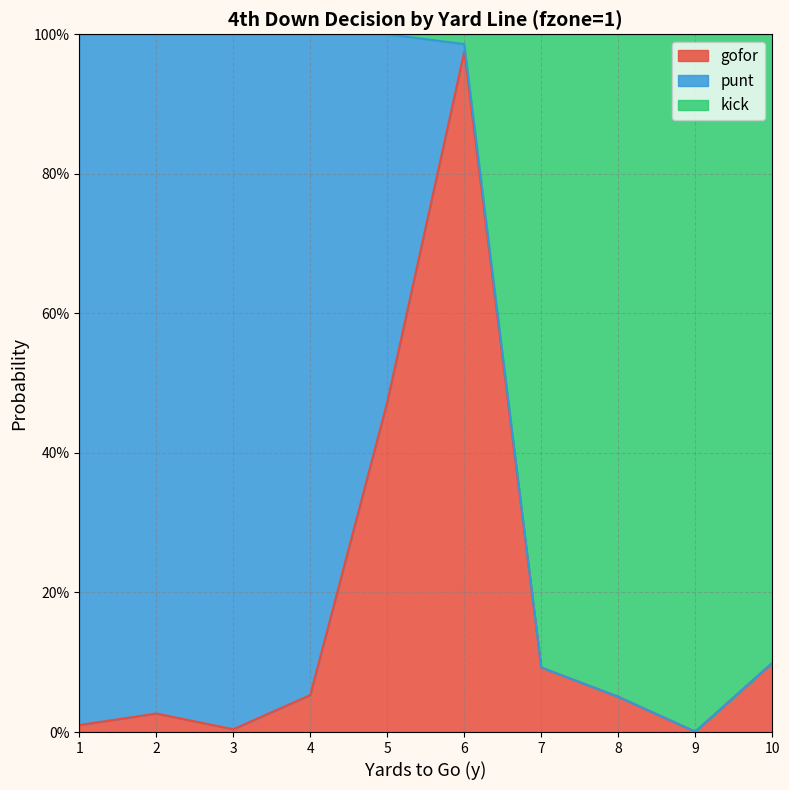

Where is the first local minimum for gofor?

3